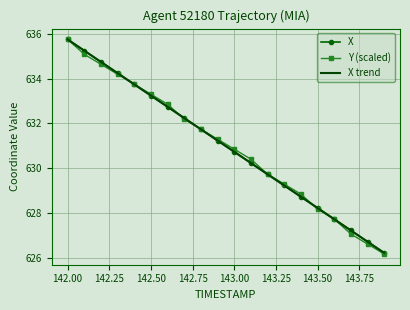

Which series has the largest range (max minus min)?

Y (scaled)